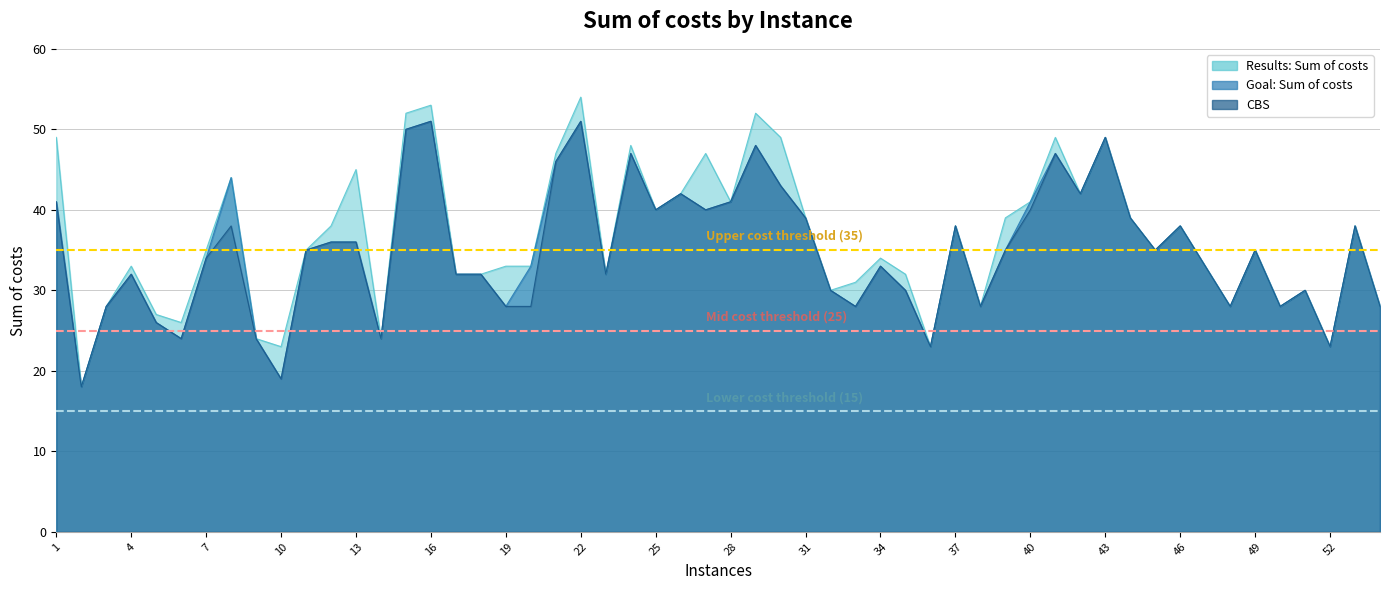

True or false: Upper cost threshold (35) has a value of 35 at 1.

True